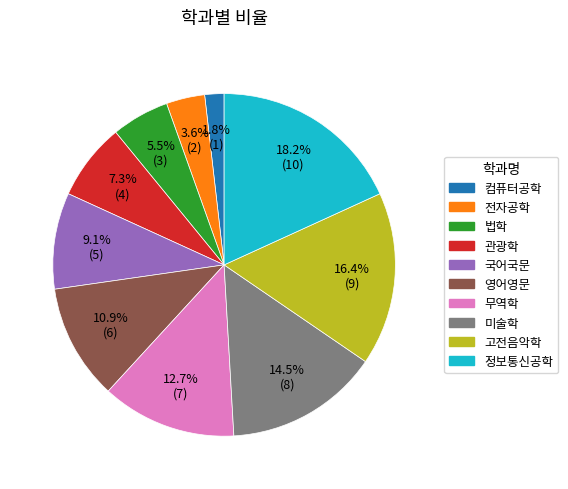

Is it true that 정보통신공학 is 24% of the pie?

False